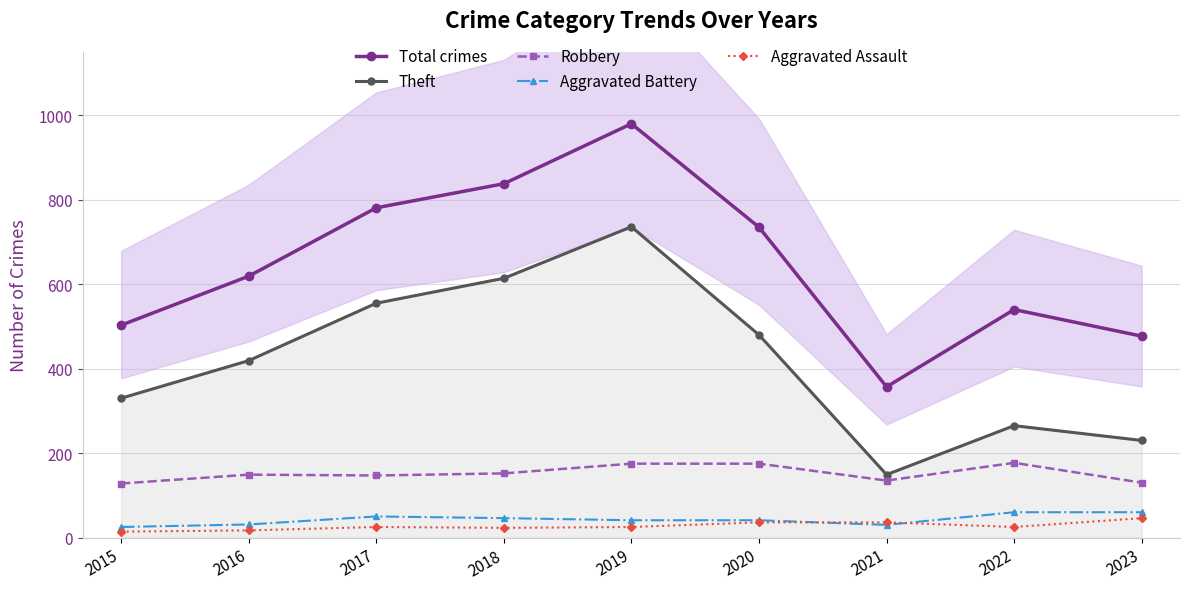

Rank the categories by Aggravated Battery value from highest to lowest.

2022, 2023, 2017, 2018, 2019, 2020, 2016, 2021, 2015